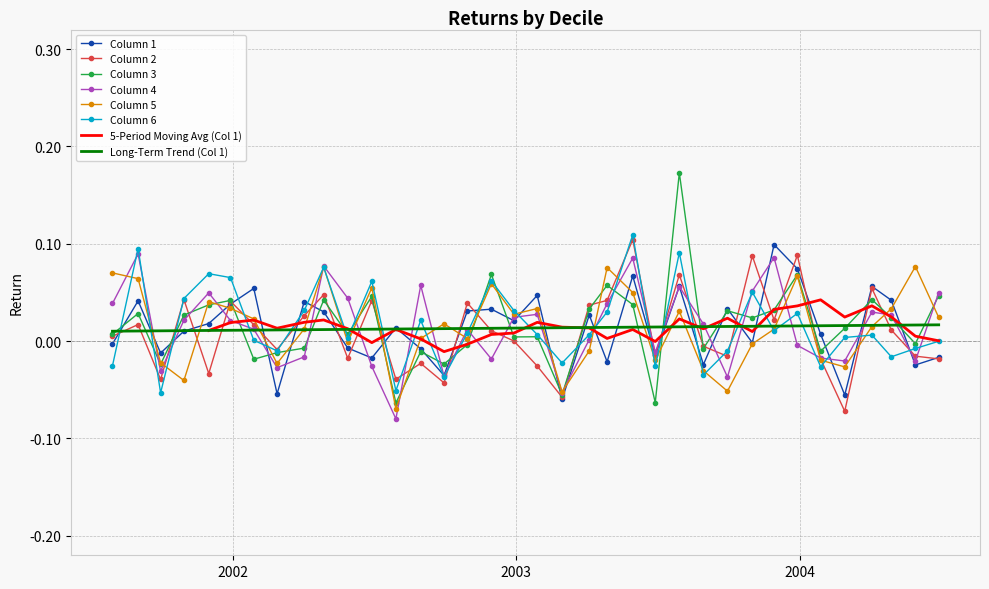

What is the difference between the maximum and minimum values in the 4 series?

0.2